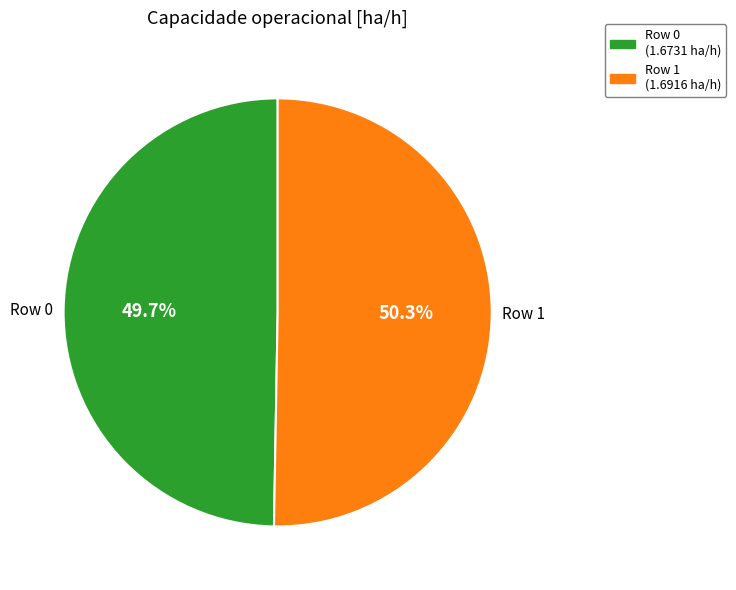

How much of the chart is everything except Row 1?

49.7%